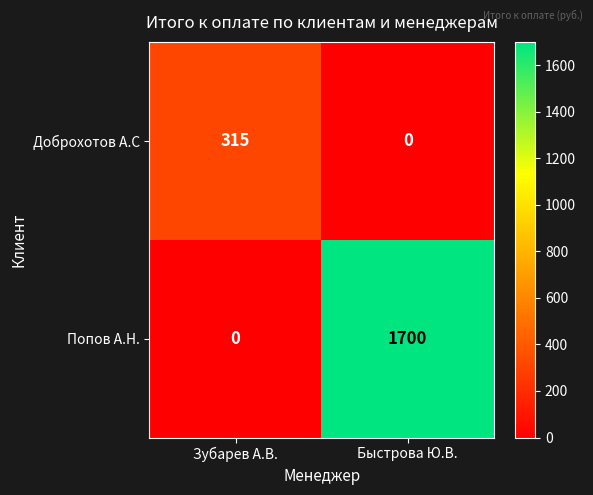

The value of Доброхотов А.С at Быстрова Ю.В. is 0. True or false?

True